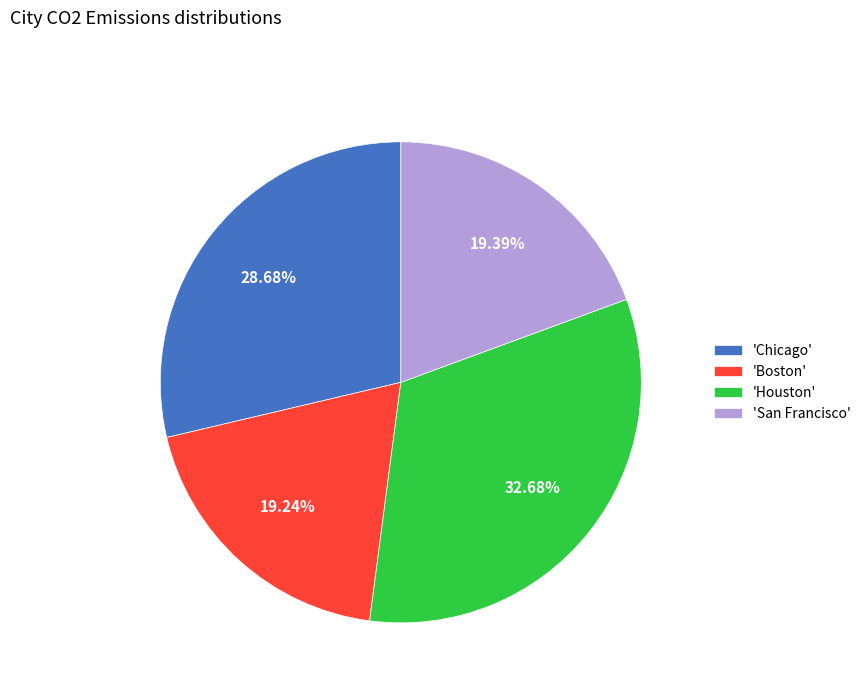

To the nearest percent, what is the difference between the largest and smallest slice percentages?

13%